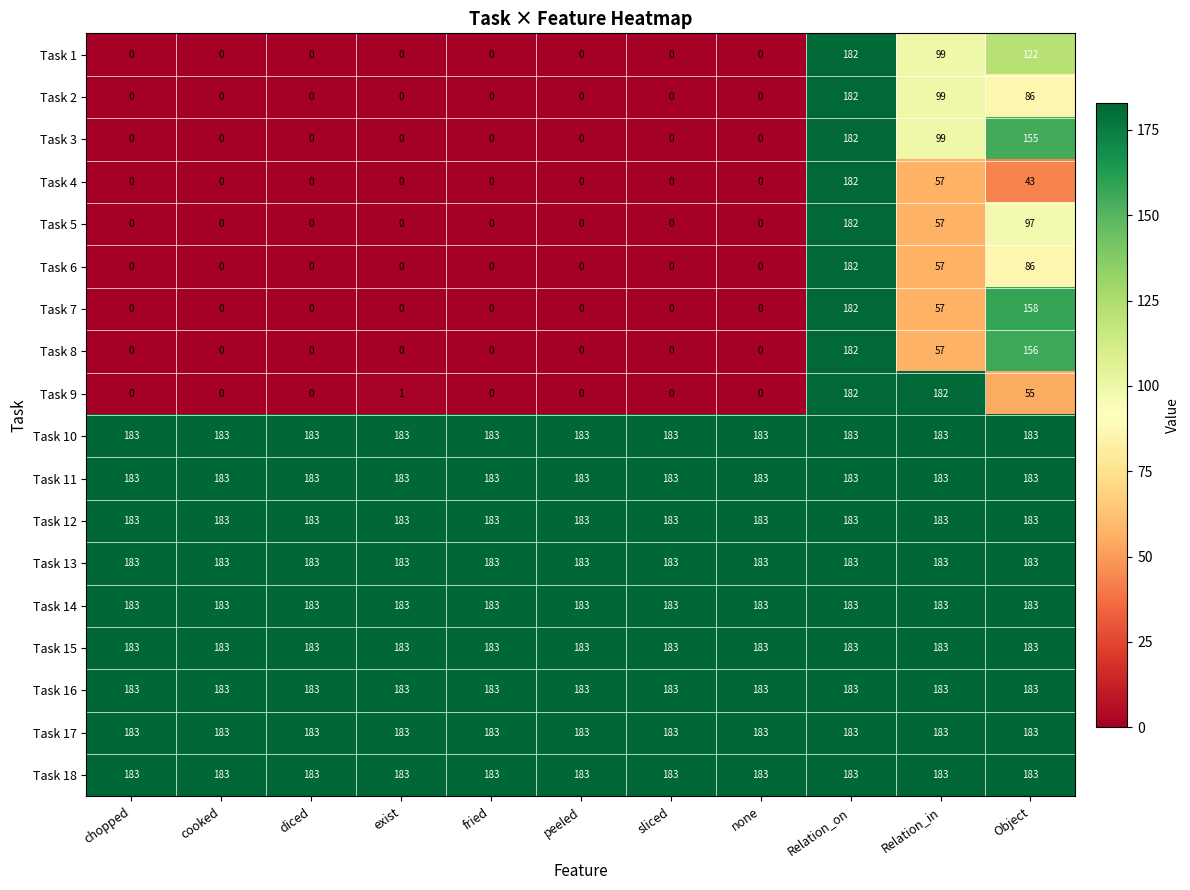

What is the approximate value of Task 16 at none?

183